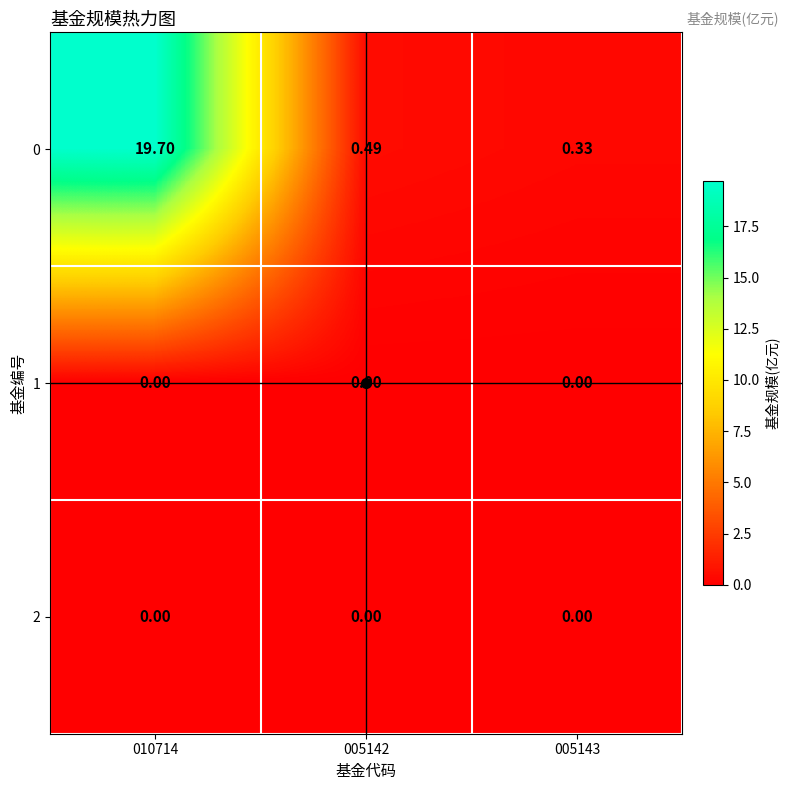

Is the value of 0 at 010714 greater than the value of 1 at 010714?

Yes